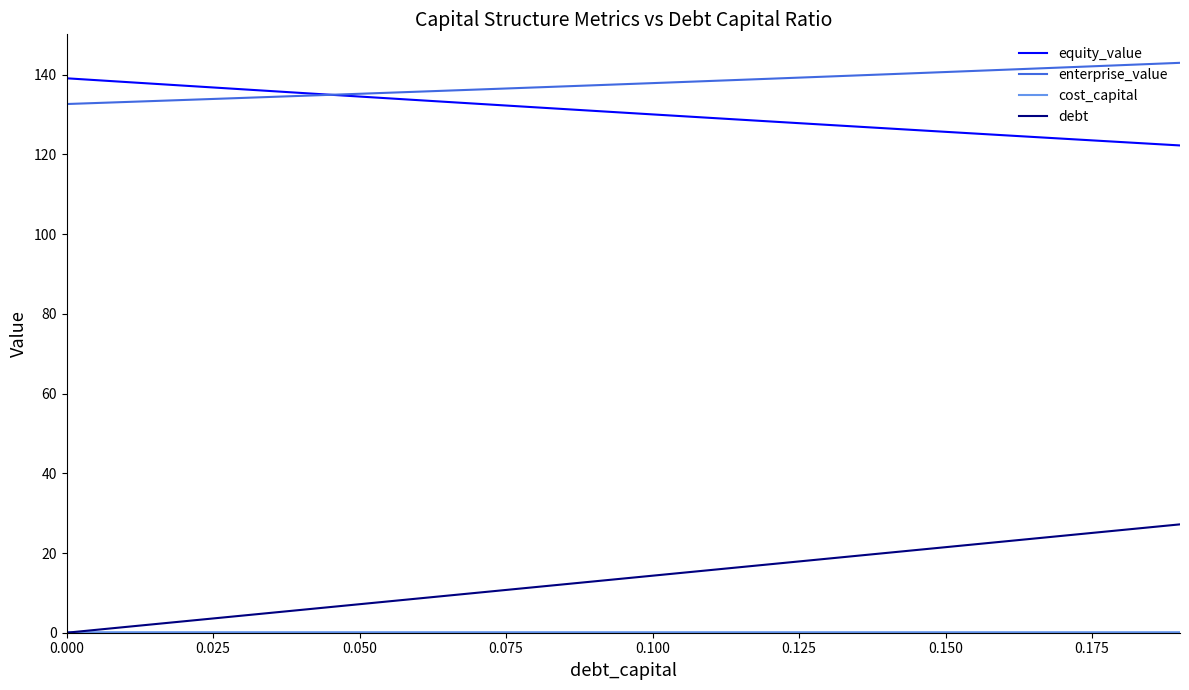

What is the highest value of the debt series?

27.2